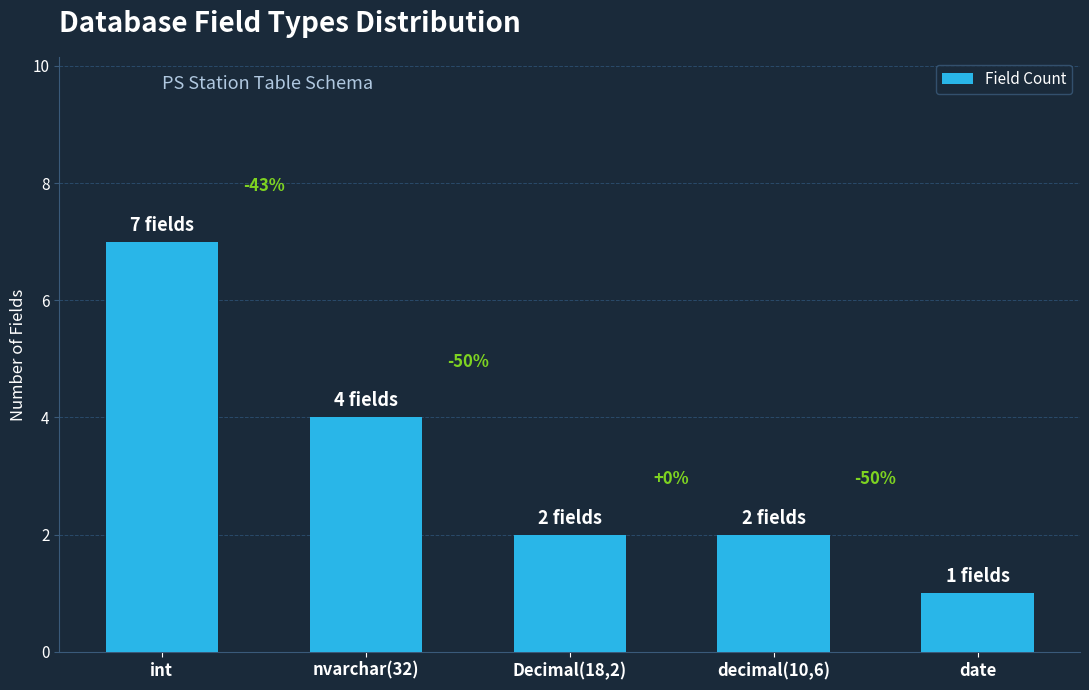

Does the chart contain any negative values?

No